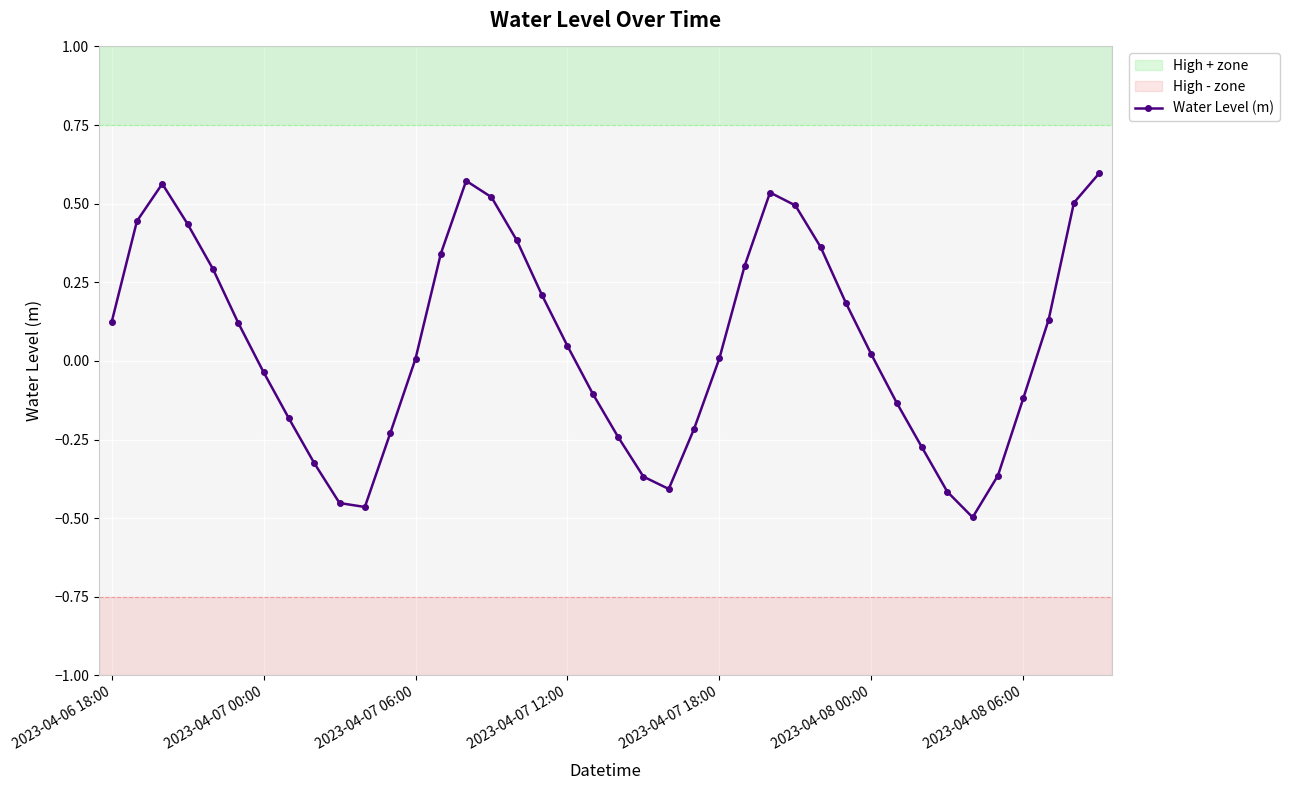

How many points are higher than both their immediate neighbors (excluding endpoints)?

3